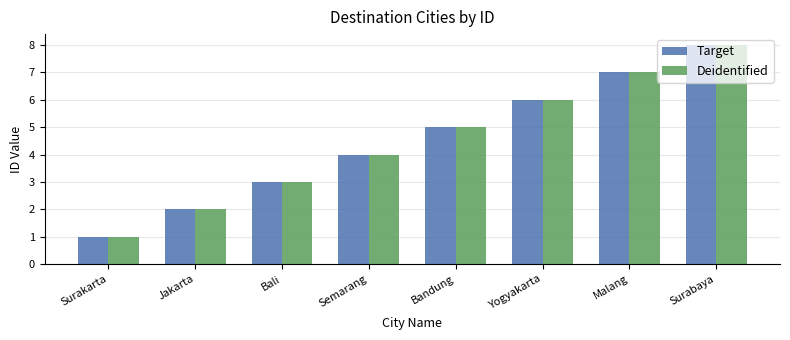

True or false: Deidentified has a value of 5 at Bali.

False